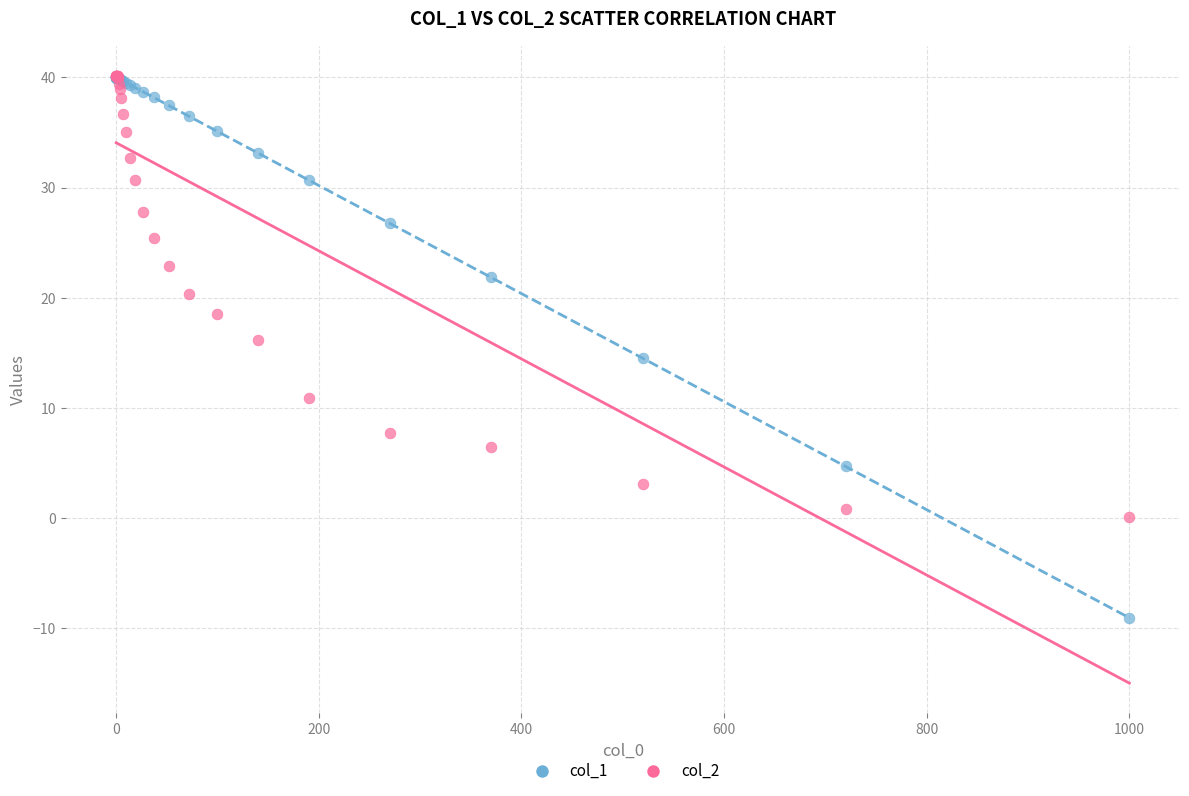

Which series contains the lowest Y value?

col_1